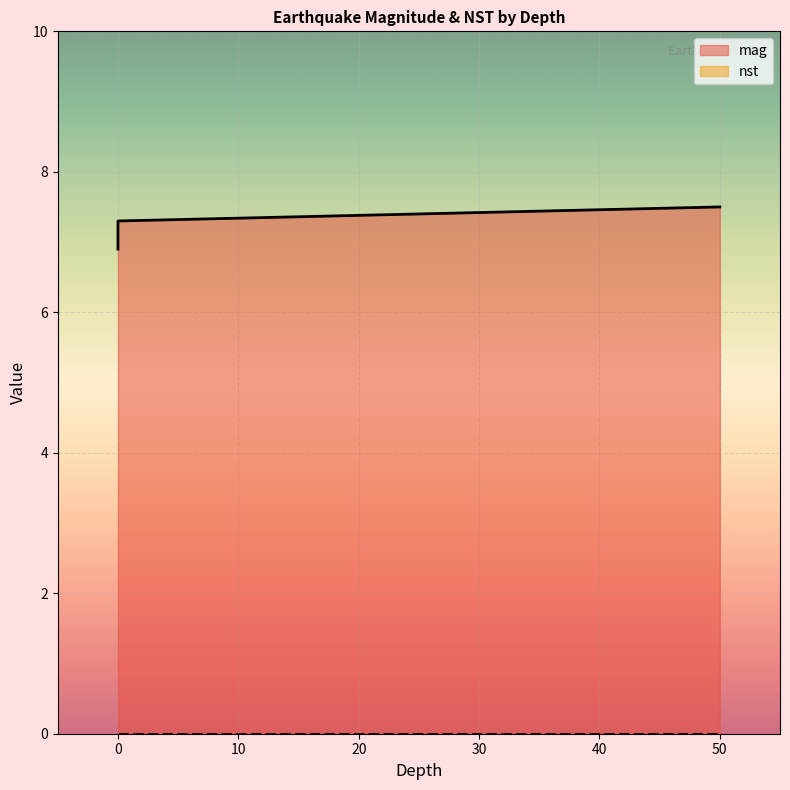

At which category does the chart reach its peak across all series?

50